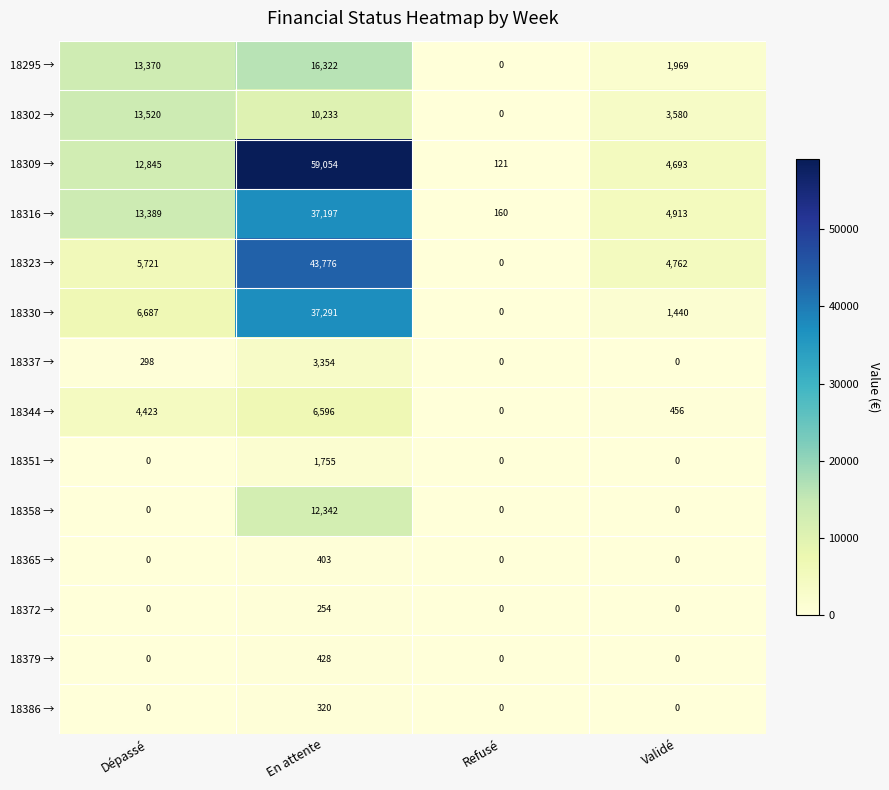

Is the value of 18316 → at Validé greater than the value of 18372 → at En attente?

Yes